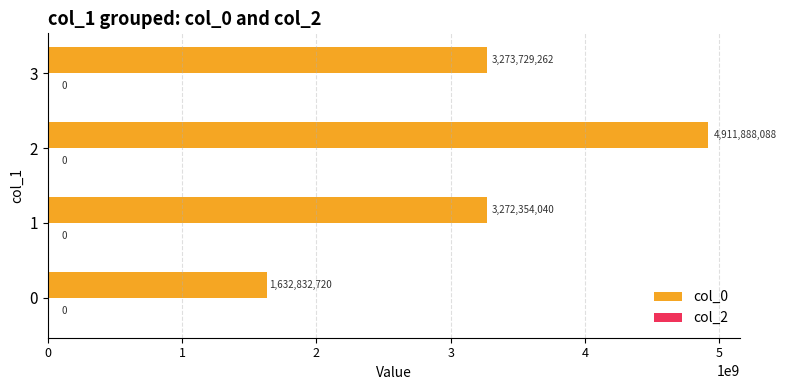

List the labels in order of value, smallest first.

0, 1, 3, 2